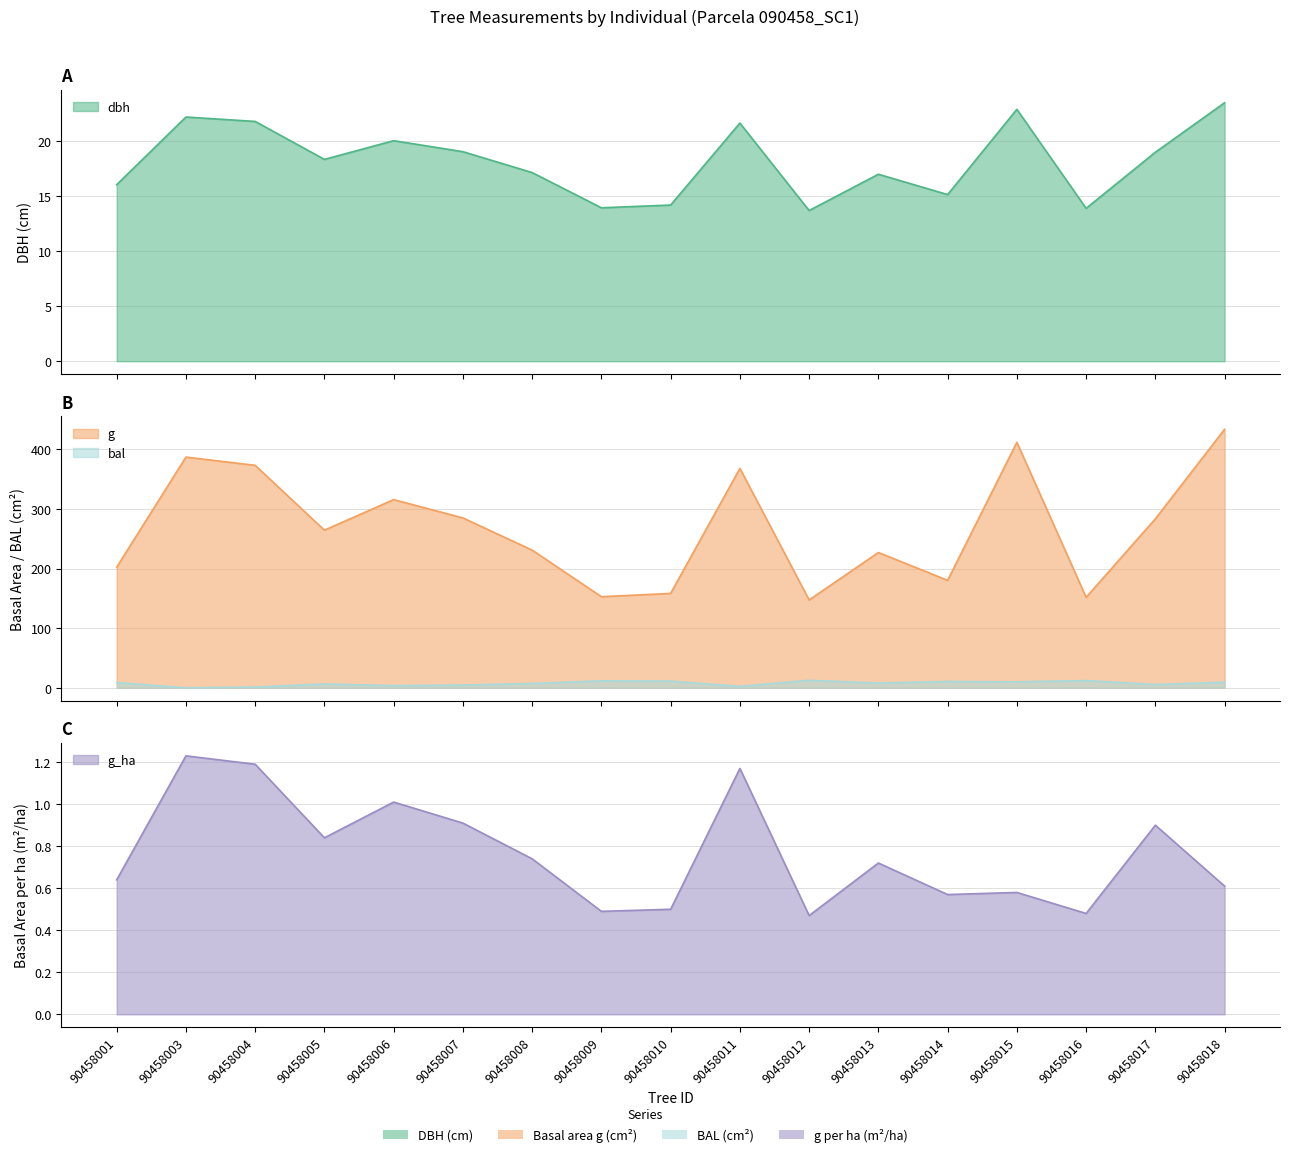

Count the number of categories in the chart.

17